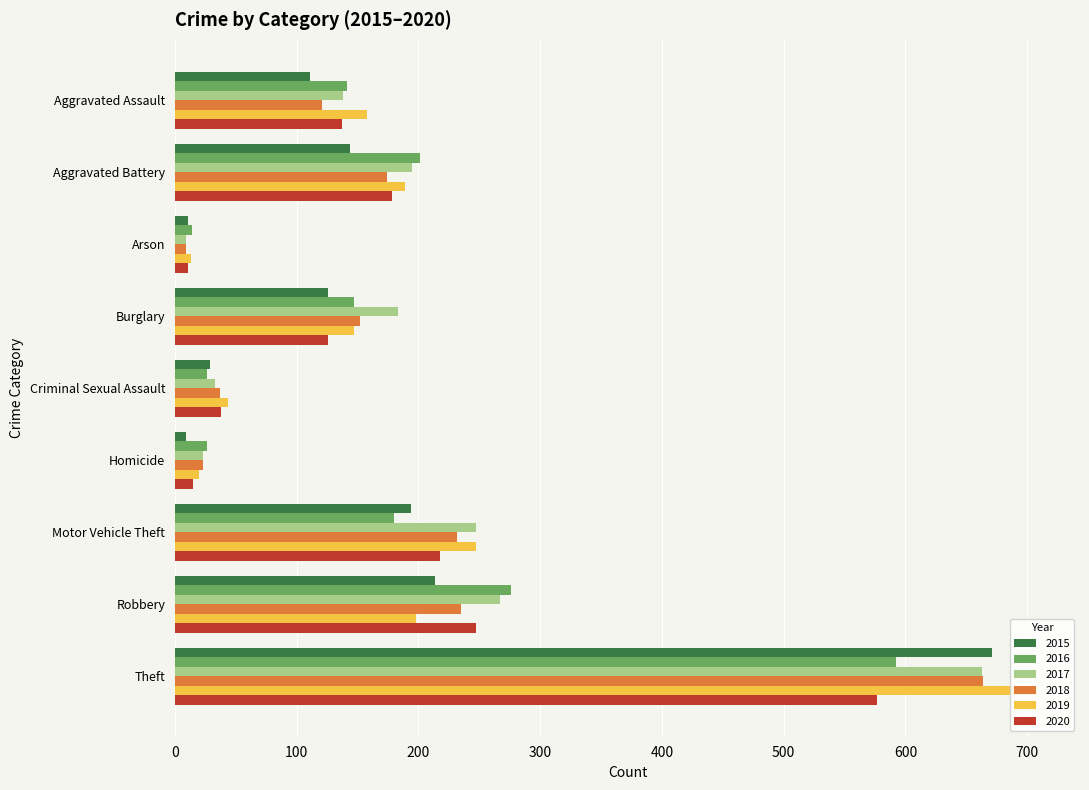

What is the difference between the maximum and minimum values in the 2015 series?

662